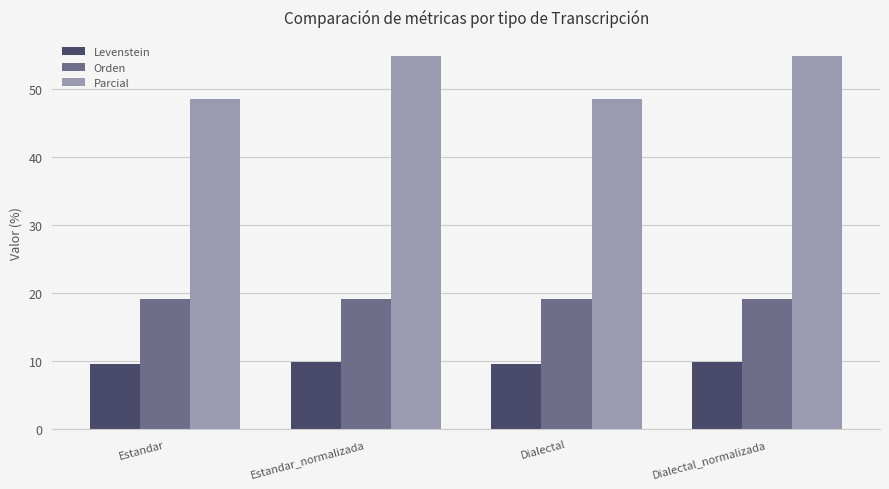

Rank the series by their average value, from highest to lowest.

Parcial, Orden, Levenstein